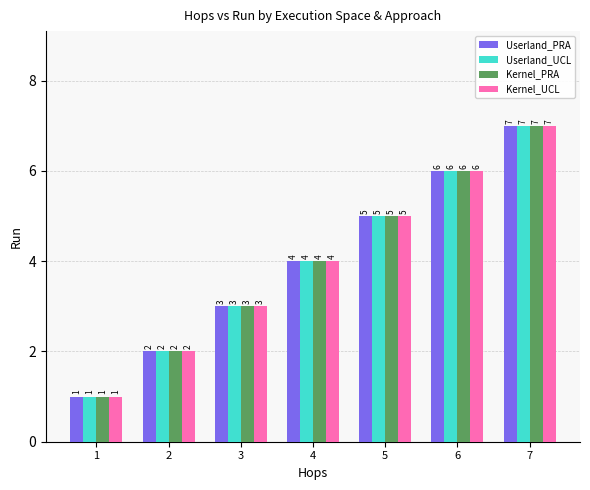

What is the sum of all Kernel_PRA values?

28